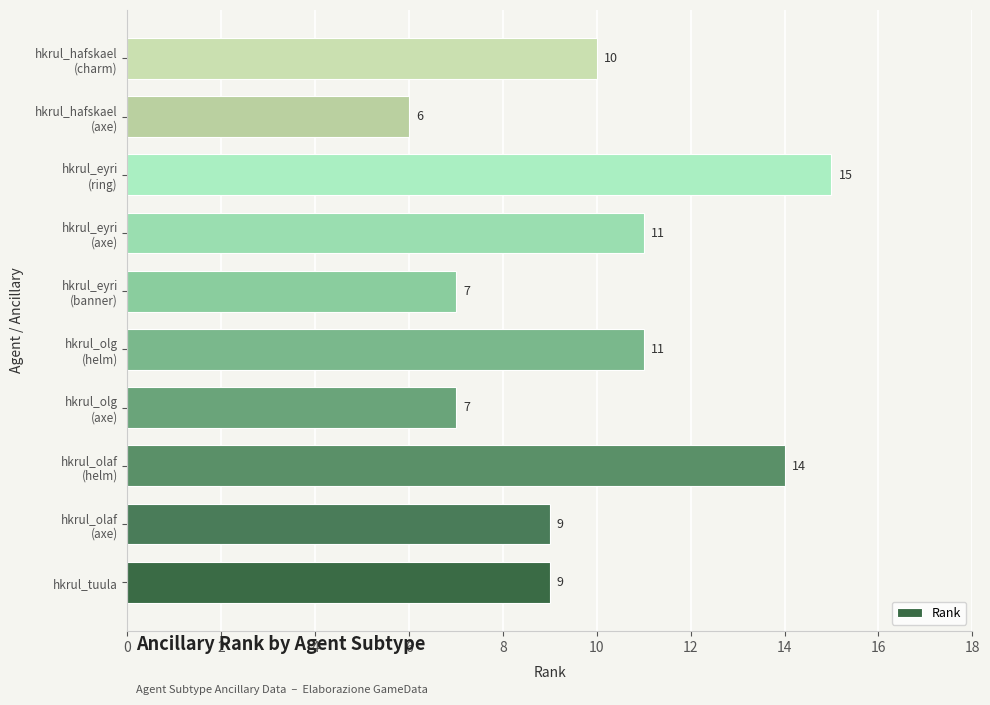

How many bars are there in total?

10